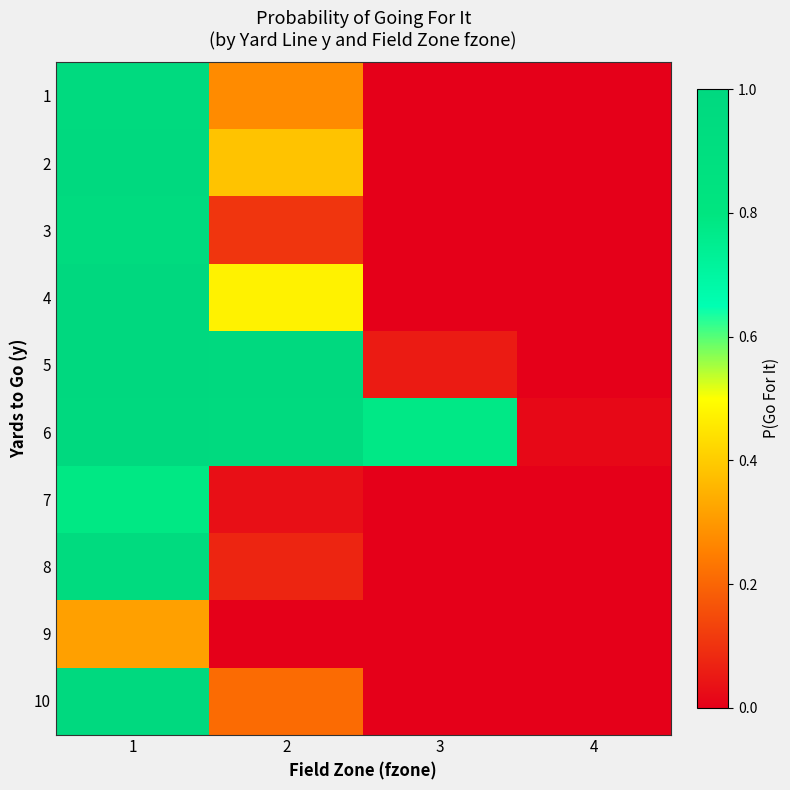

Count the number of data series in this chart.

10